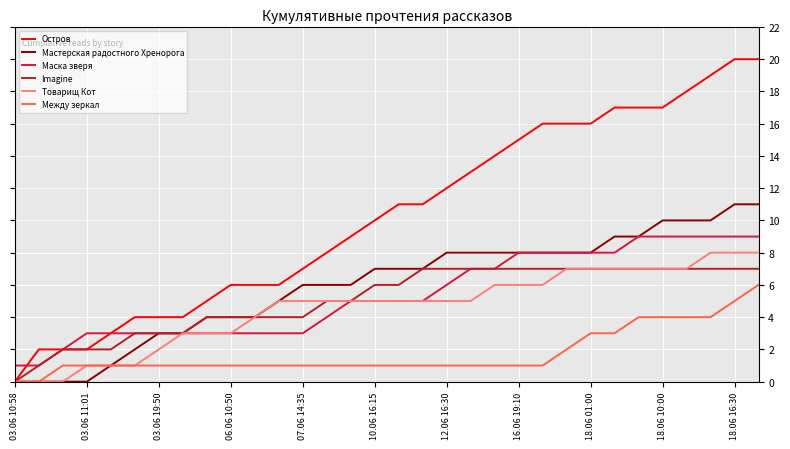

Which series has the widest spread of values?

Остров